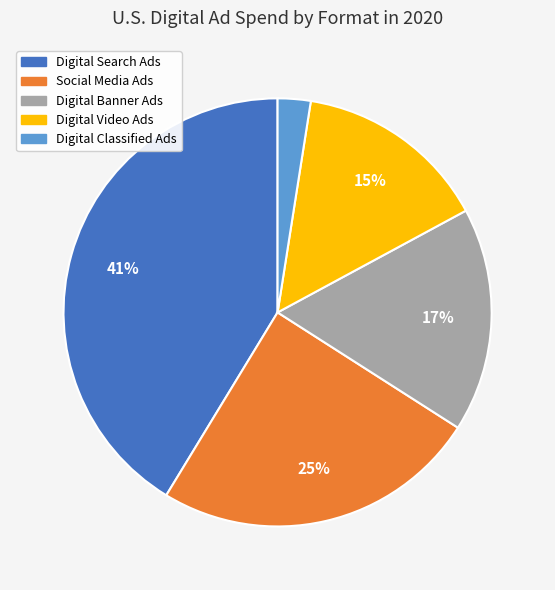

Does Social Media Ads account for over 50% of the chart?

No